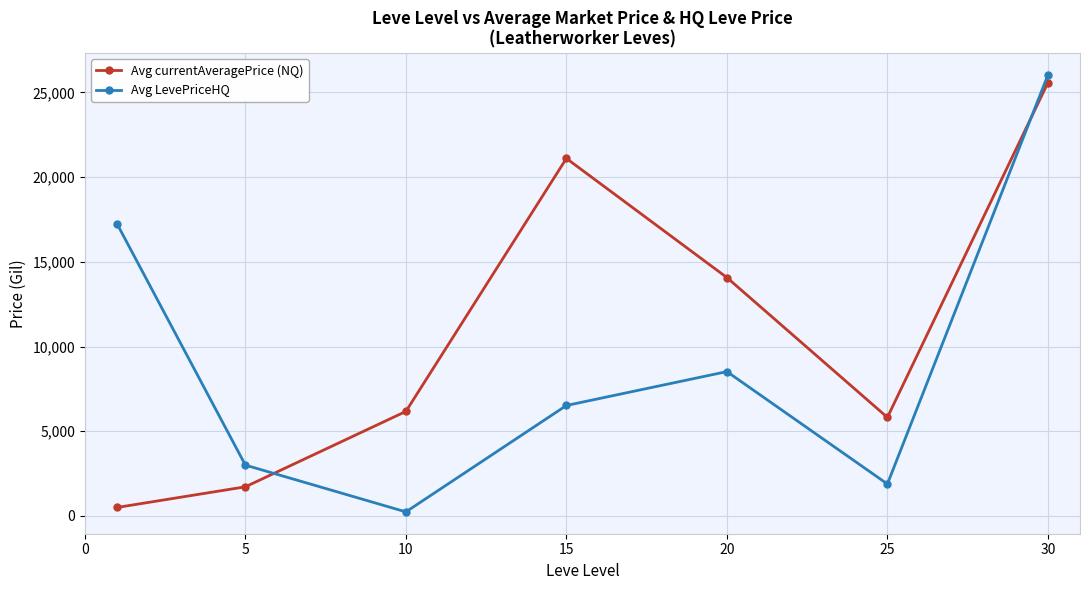

Rank the series by their average value, from lowest to highest.

Avg LevePriceHQ, Avg currentAveragePrice (NQ)